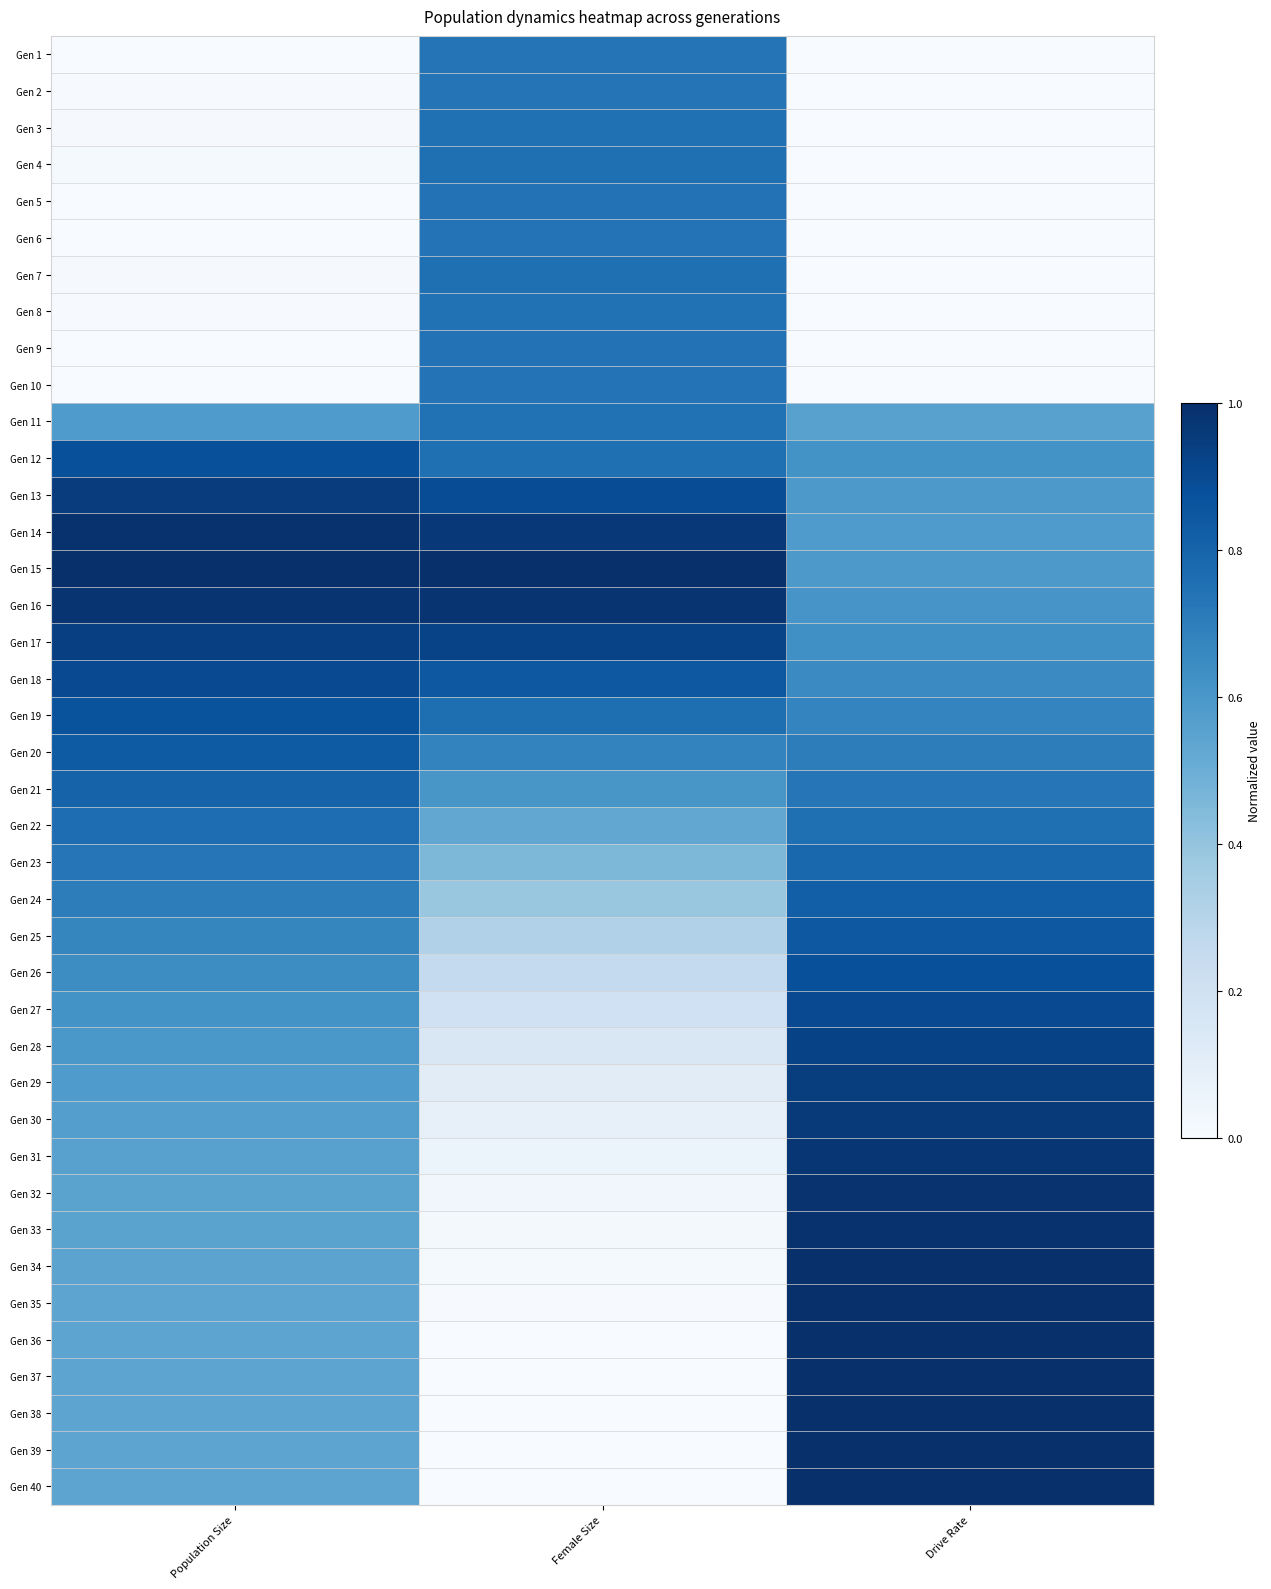

Reading left to right, list all the values displayed in this chart.

Gen 1: Population Size=0.0	Female Size=0.7	Drive Rate=0.0
Gen 2: Population Size=0.0	Female Size=0.7	Drive Rate=0.0
Gen 3: Population Size=0.0	Female Size=0.8	Drive Rate=0.0
Gen 4: Population Size=0.0	Female Size=0.8	Drive Rate=0.0
Gen 5: Population Size=0.0	Female Size=0.7	Drive Rate=0.0
Gen 6: Population Size=0.0	Female Size=0.7	Drive Rate=0.0
Gen 7: Population Size=0.0	Female Size=0.8	Drive Rate=0.0
Gen 8: Population Size=0.0	Female Size=0.7	Drive Rate=0.0
Gen 9: Population Size=0.0	Female Size=0.7	Drive Rate=0.0
Gen 10: Population Size=0.0	Female Size=0.7	Drive Rate=0.0
Gen 11: Population Size=0.6	Female Size=0.7	Drive Rate=0.6
Gen 12: Population Size=0.9	Female Size=0.8	Drive Rate=0.6
Gen 13: Population Size=1.0	Female Size=0.9	Drive Rate=0.6
Gen 14: Population Size=1.0	Female Size=1.0	Drive Rate=0.6
Gen 15: Population Size=1.0	Female Size=1.0	Drive Rate=0.6
Gen 16: Population Size=1.0	Female Size=1.0	Drive Rate=0.6
Gen 17: Population Size=0.9	Female Size=0.9	Drive Rate=0.6
Gen 18: Population Size=0.9	Female Size=0.8	Drive Rate=0.7
Gen 19: Population Size=0.9	Female Size=0.8	Drive Rate=0.7
Gen 20: Population Size=0.8	Female Size=0.7	Drive Rate=0.7
Gen 21: Population Size=0.8	Female Size=0.6	Drive Rate=0.7
Gen 22: Population Size=0.8	Female Size=0.5	Drive Rate=0.8
Gen 23: Population Size=0.7	Female Size=0.5	Drive Rate=0.8
Gen 24: Population Size=0.7	Female Size=0.4	Drive Rate=0.8
Gen 25: Population Size=0.7	Female Size=0.3	Drive Rate=0.8
Gen 26: Population Size=0.6	Female Size=0.3	Drive Rate=0.9
Gen 27: Population Size=0.6	Female Size=0.2	Drive Rate=0.9
Gen 28: Population Size=0.6	Female Size=0.2	Drive Rate=0.9
Gen 29: Population Size=0.6	Female Size=0.1	Drive Rate=0.9
Gen 30: Population Size=0.6	Female Size=0.1	Drive Rate=1.0
Gen 31: Population Size=0.6	Female Size=0.1	Drive Rate=1.0
Gen 32: Population Size=0.6	Female Size=0.0	Drive Rate=1.0
Gen 33: Population Size=0.5	Female Size=0.0	Drive Rate=1.0
Gen 34: Population Size=0.5	Female Size=0.0	Drive Rate=1.0
Gen 35: Population Size=0.5	Female Size=0.0	Drive Rate=1.0
Gen 36: Population Size=0.5	Female Size=0.0	Drive Rate=1.0
Gen 37: Population Size=0.5	Female Size=0.0	Drive Rate=1.0
Gen 38: Population Size=0.5	Female Size=0.0	Drive Rate=1.0
Gen 39: Population Size=0.5	Female Size=0.0	Drive Rate=1.0
Gen 40: Population Size=0.5	Female Size=0.0	Drive Rate=1.0